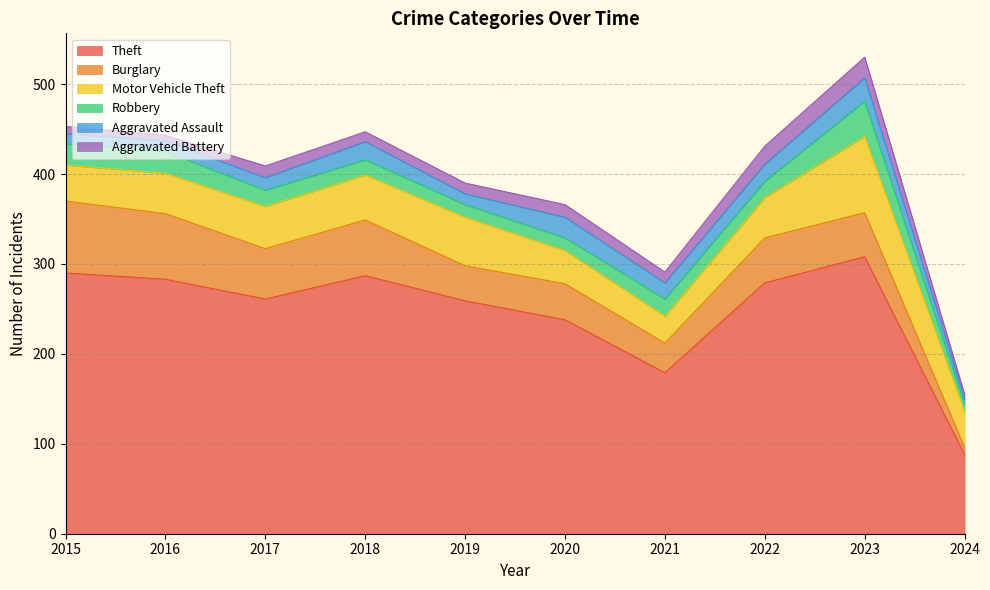

In Burglary, how many points are higher than both neighbors (excluding endpoints)?

3